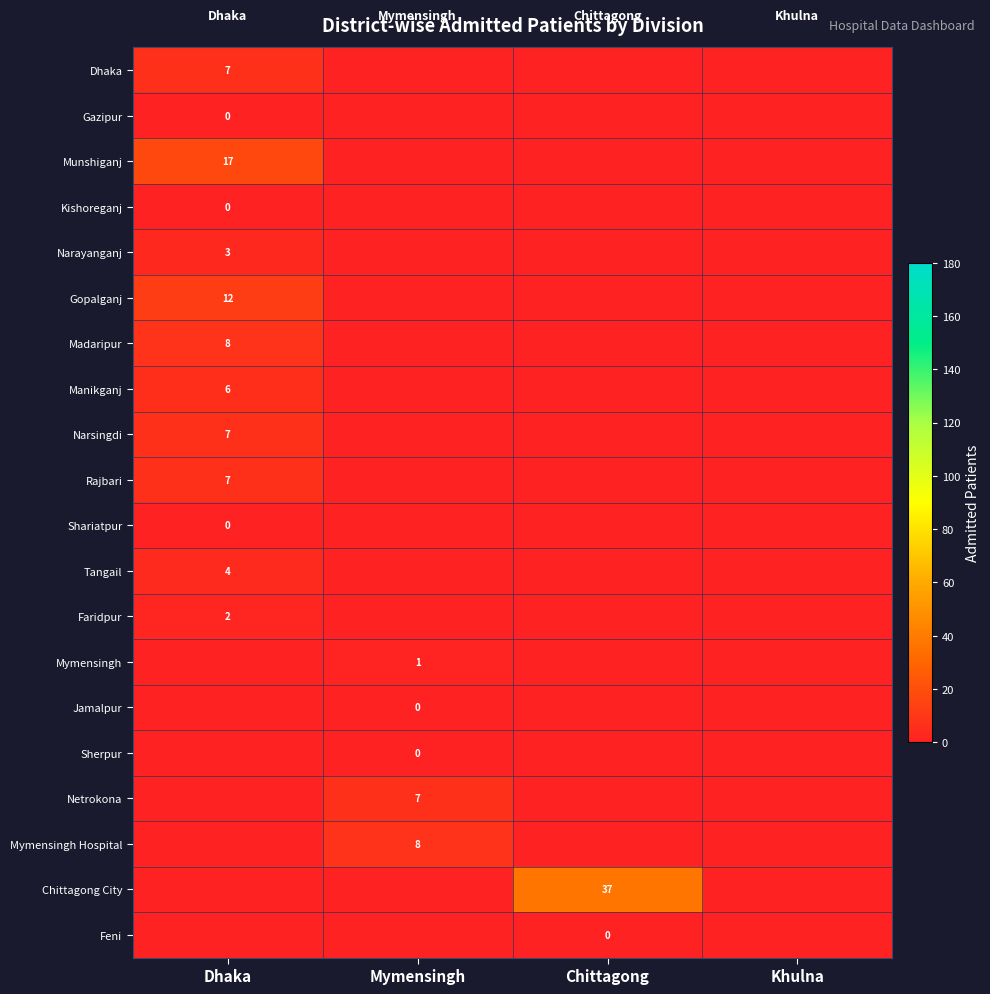

What is the total value across all series at Mymensingh?

16